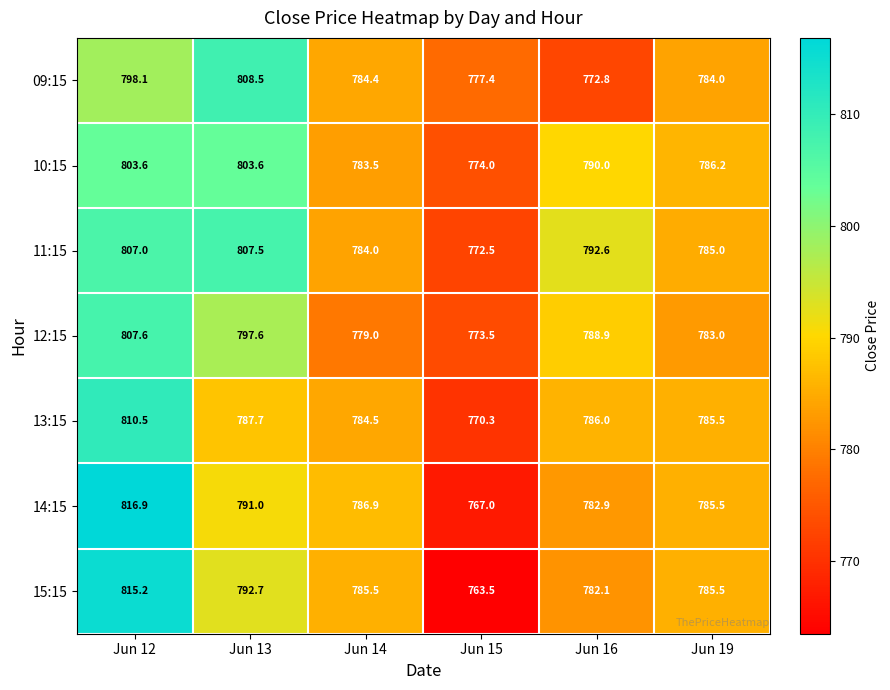

What is the minimum value for 10:15?

774.0